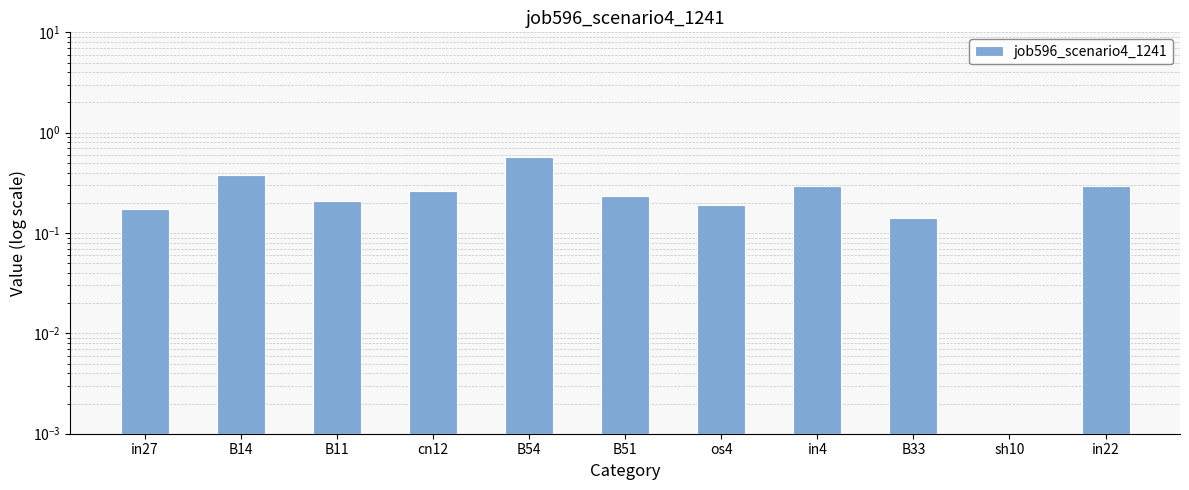

What is the label of the 6th bar from the left?

B51